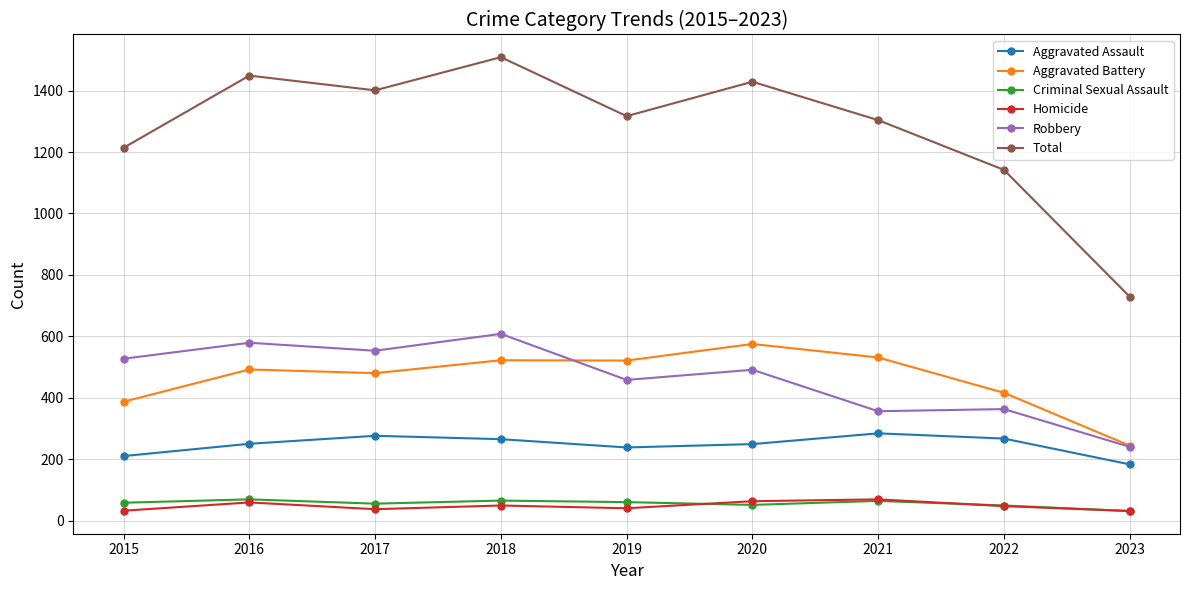

What is the maximum value shown in the chart?

1509